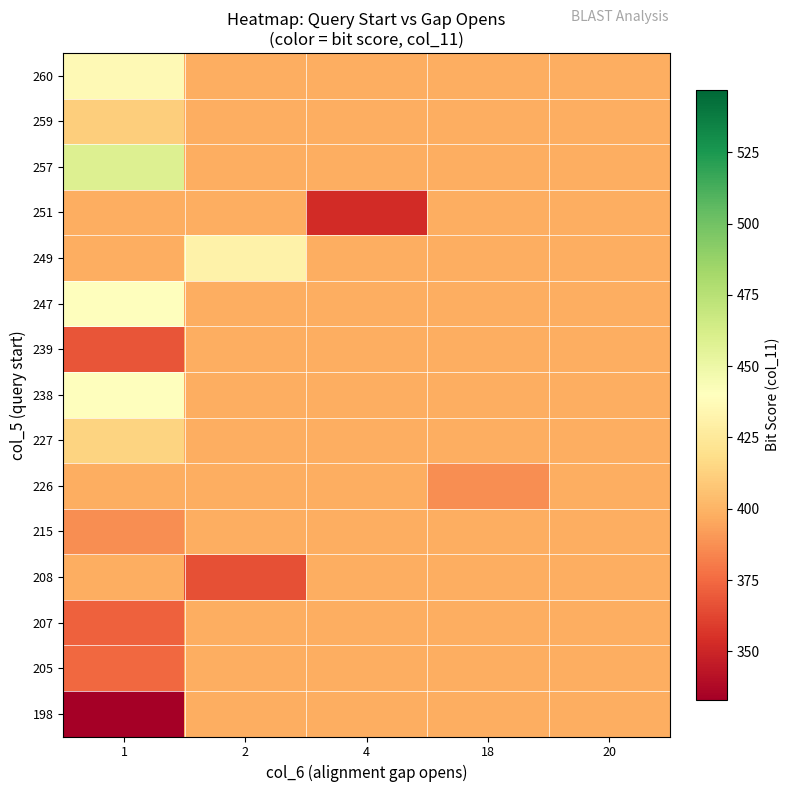

How many categories are shown in the chart?

5